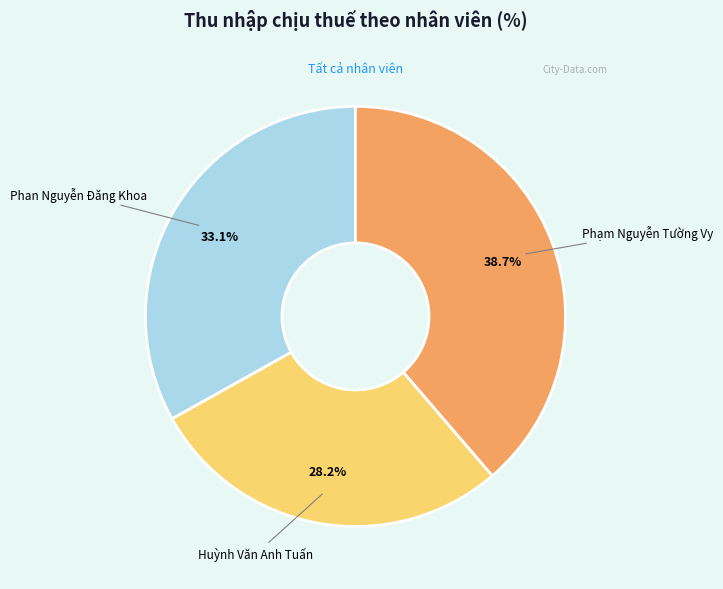

Is there any slice that represents more than half of the pie?

No